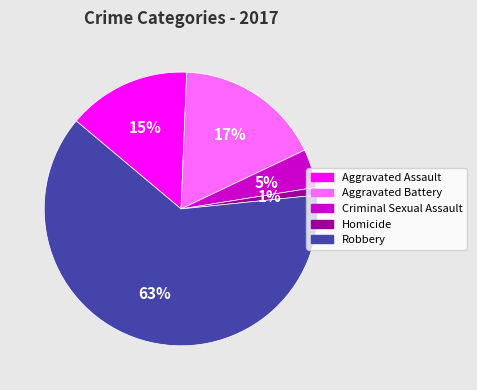

Count the number of slices in the pie.

5